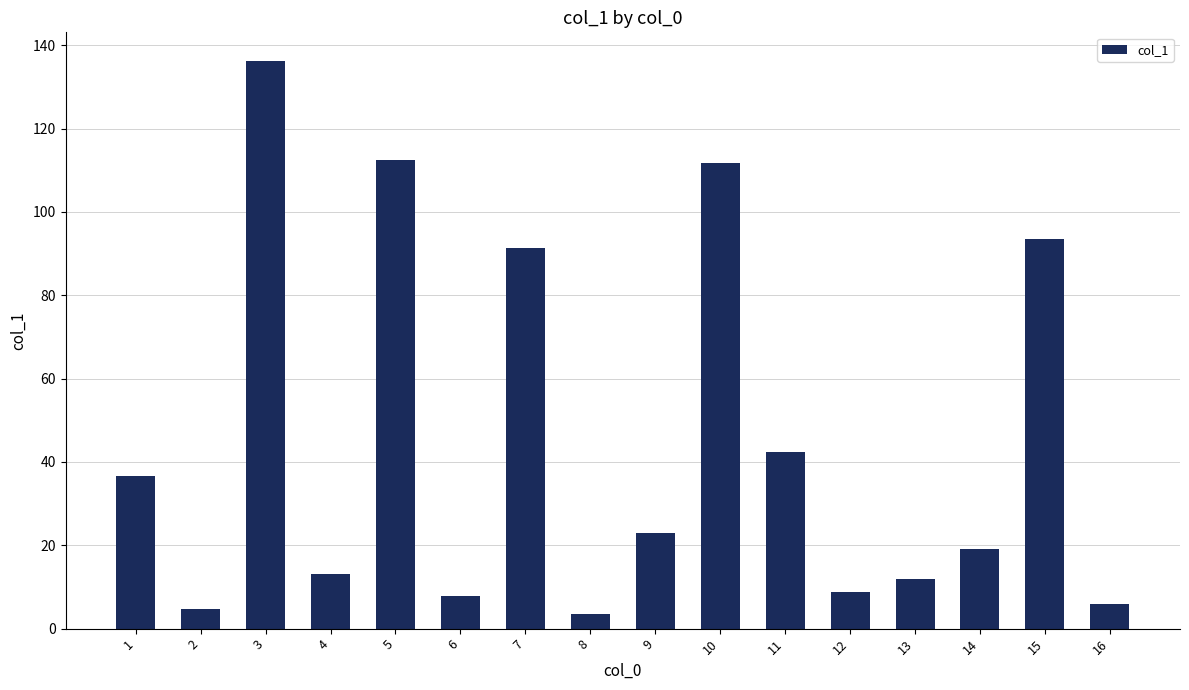

What is the smallest value displayed?

3.5